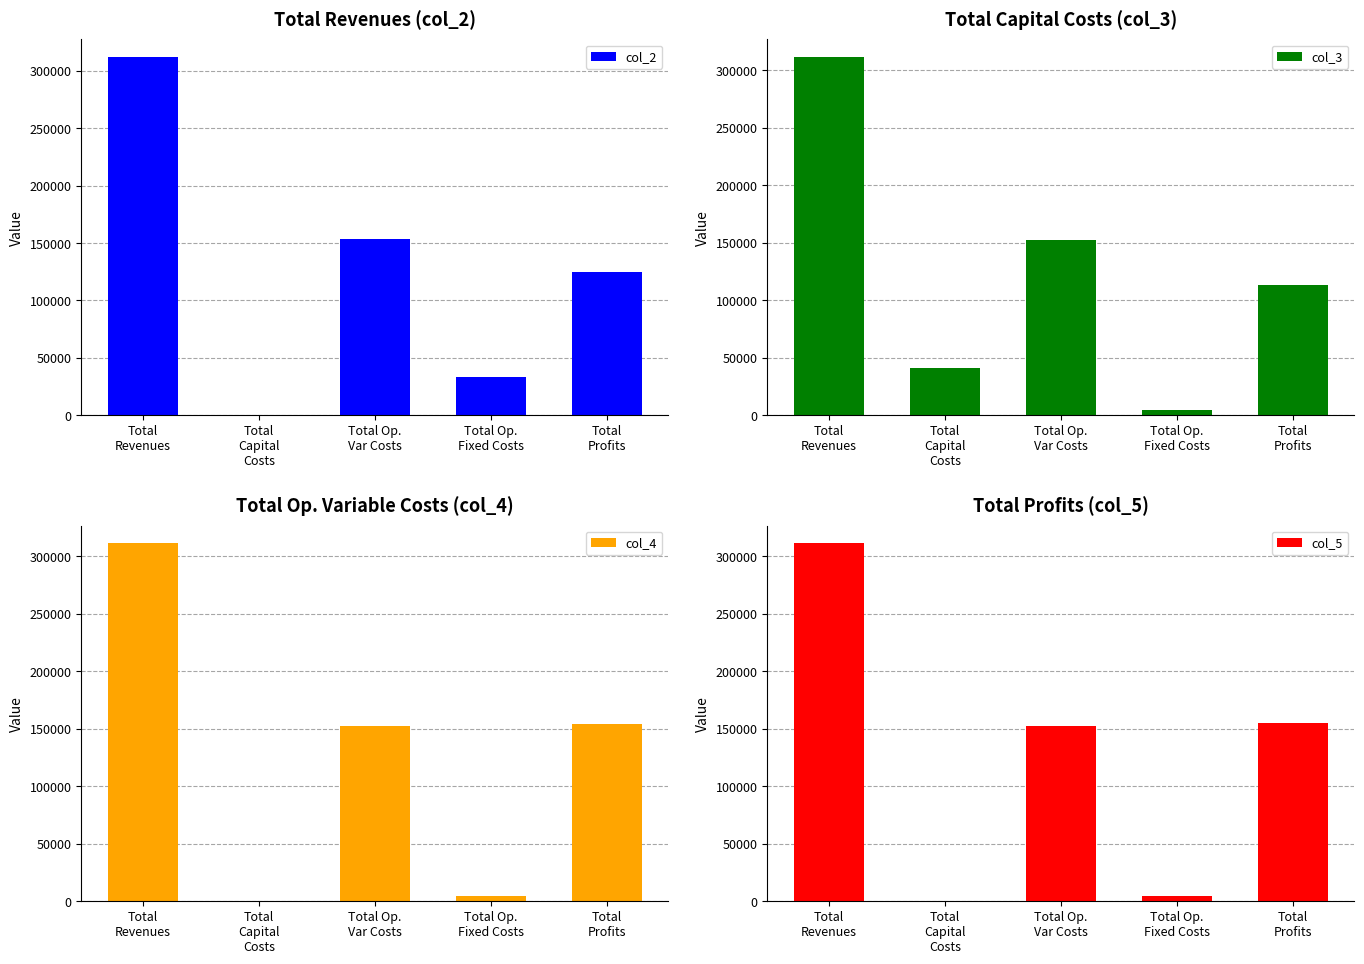

What is the sum of all col_2 values?

623902.0